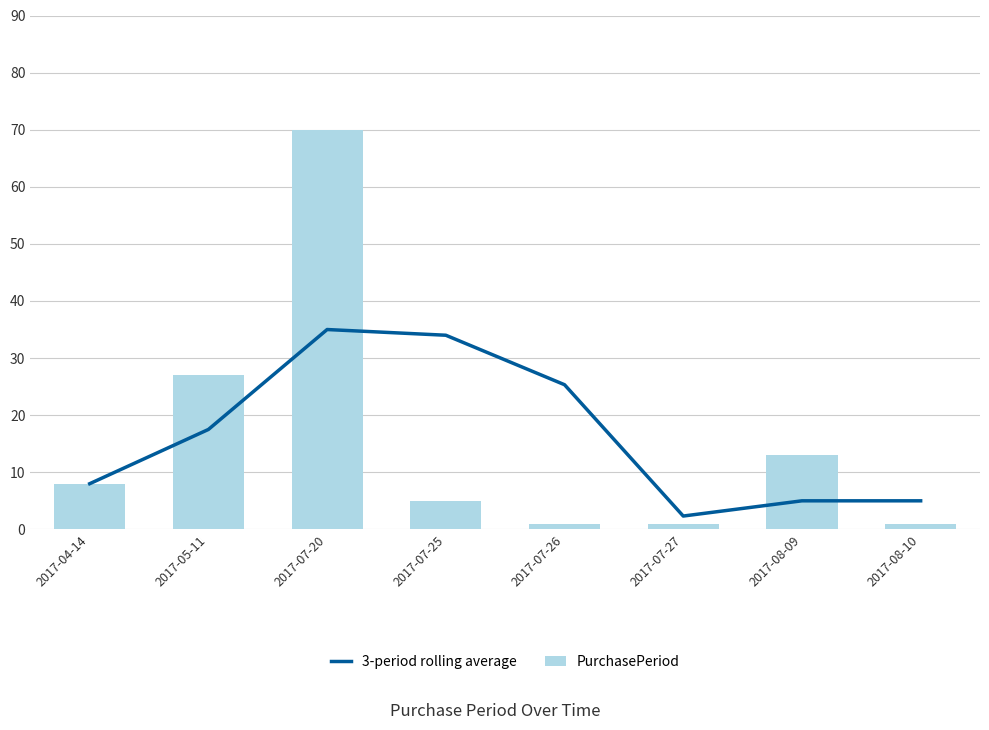

How many values in the PurchasePeriod series exceed 8?

3